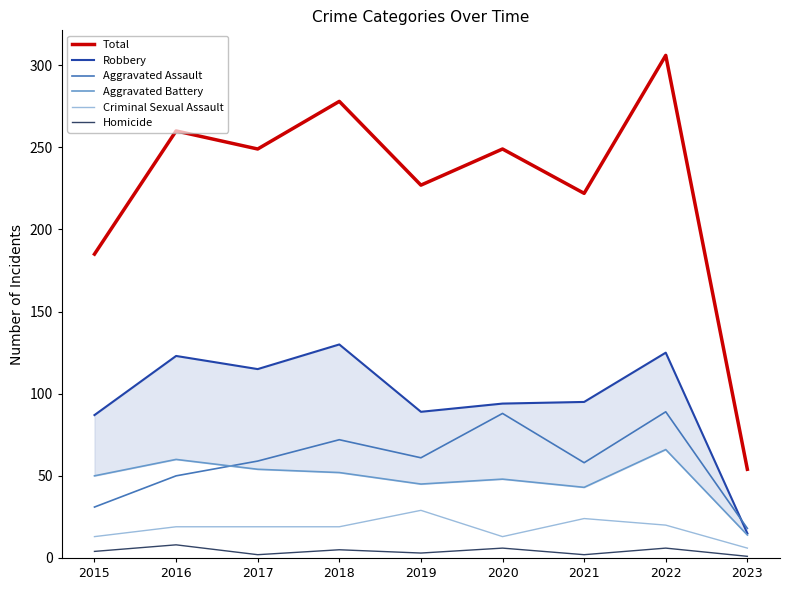

Where is Aggravated Assault nearest to the value 53?

2016